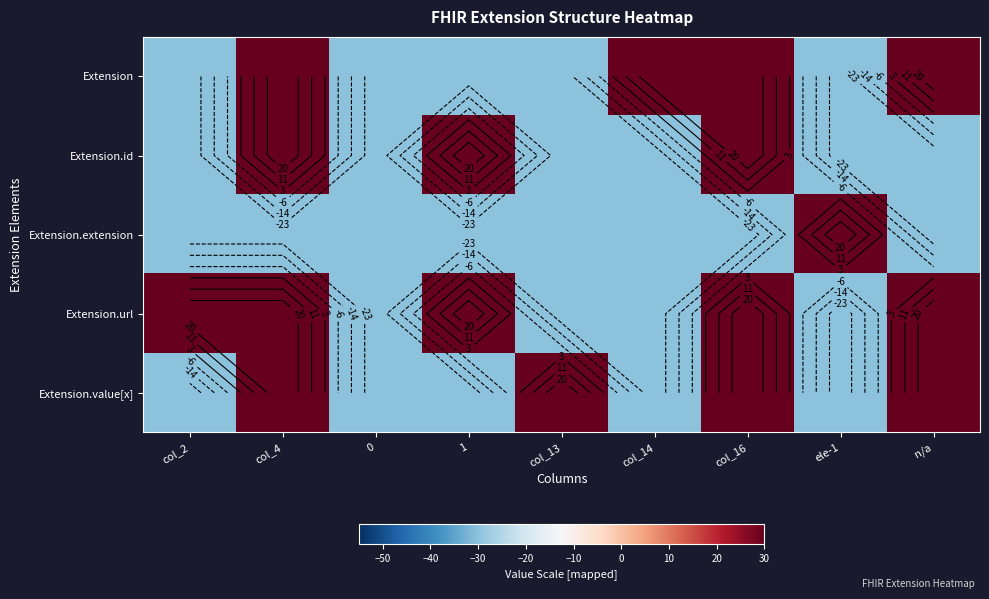

Is the value of Extension.extension at col_4 greater than the value of Extension at 0?

No